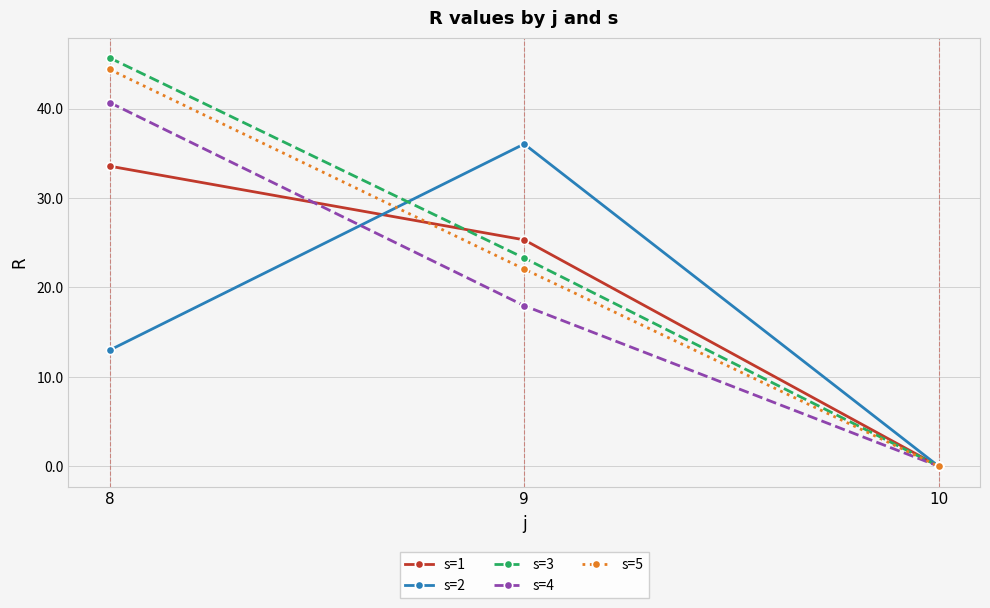

List the labels in order of s=1 value, smallest first.

10, 9, 8